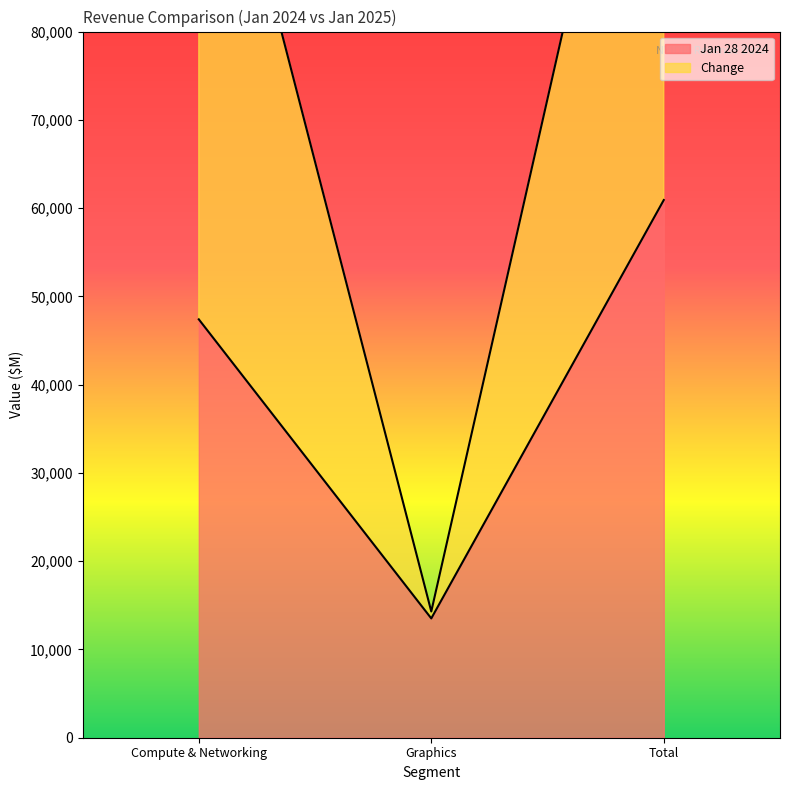

Where is Change nearest to the value 72400?

Compute & Networking